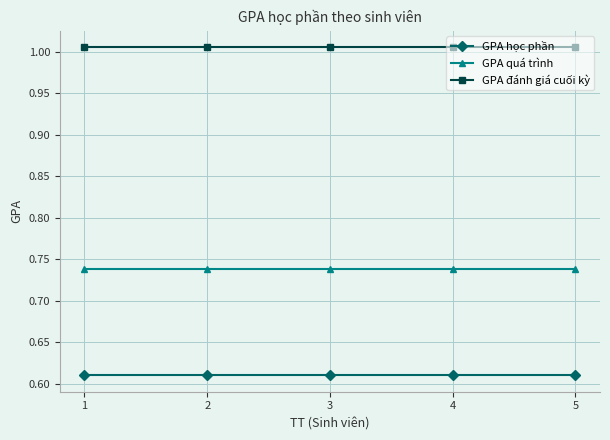

True or false: GPA đánh giá cuối kỳ and GPA quá trình cross at least once.

False